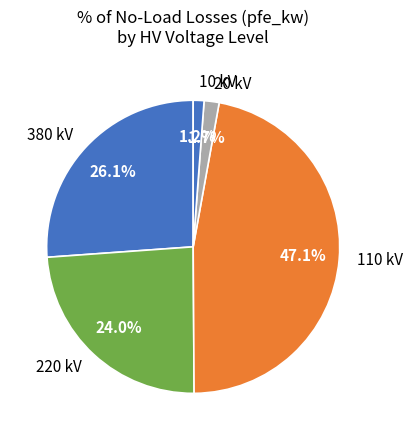

Count the number of slices in the pie.

5